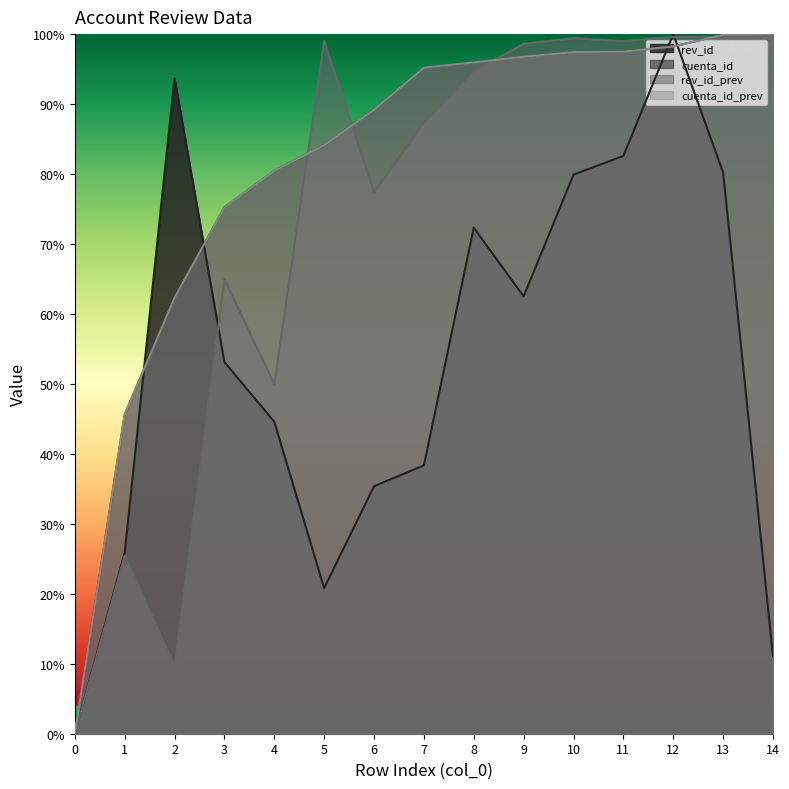

How many values in the cuenta_id_prev series exceed 0?

14